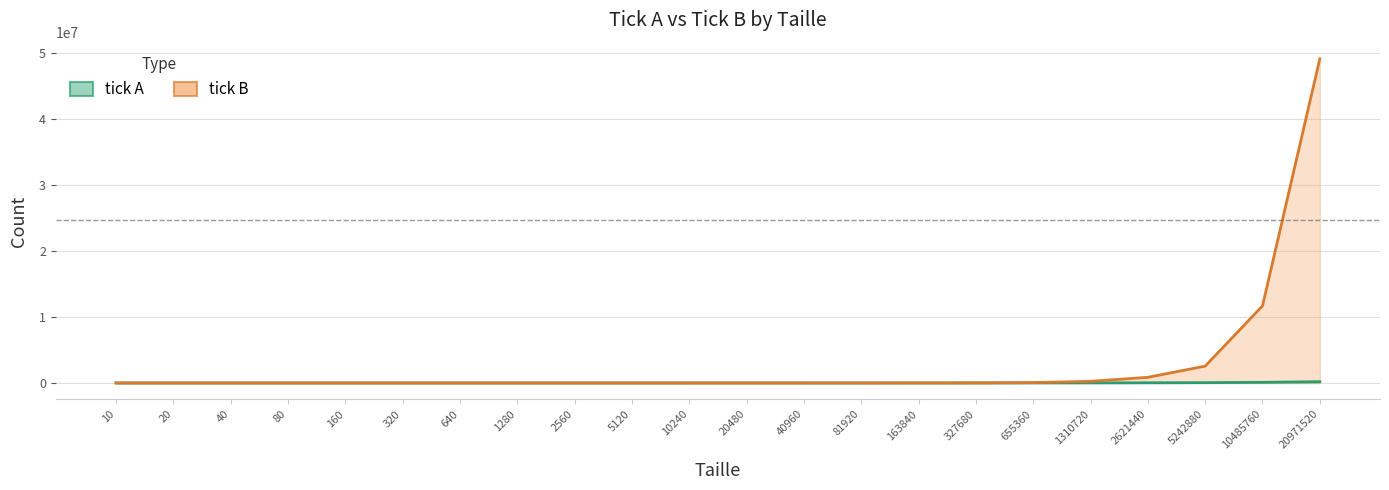

How many data points in tick A are above 176?

10